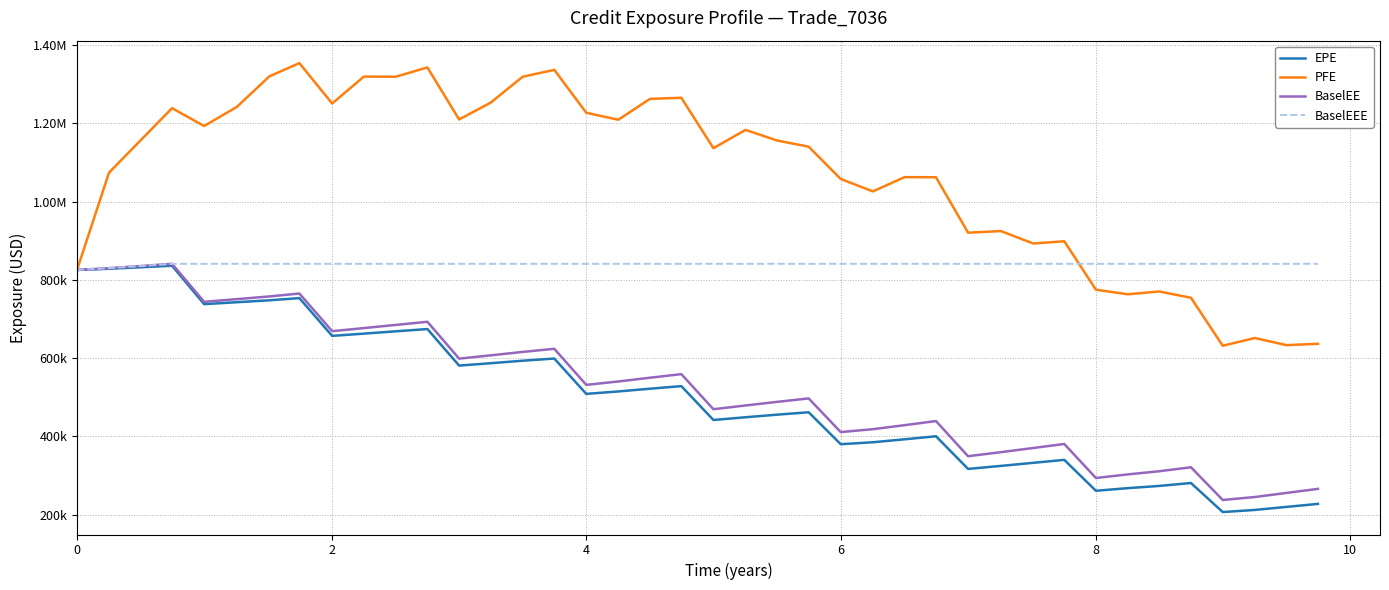

At which label does BaselEEE reach its peak?

6